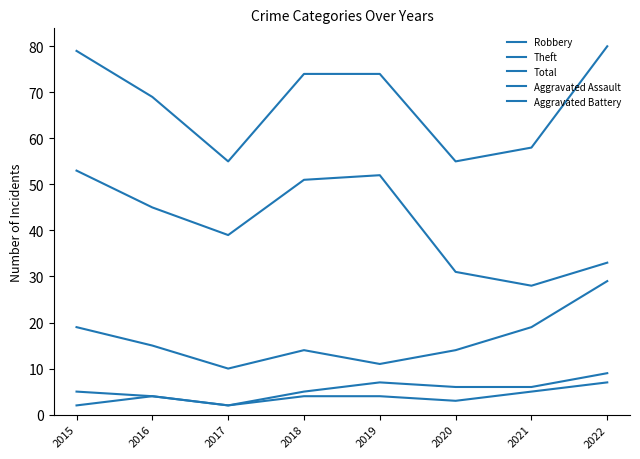

Is it true that Aggravated Assault equals 4 at 2018?

True